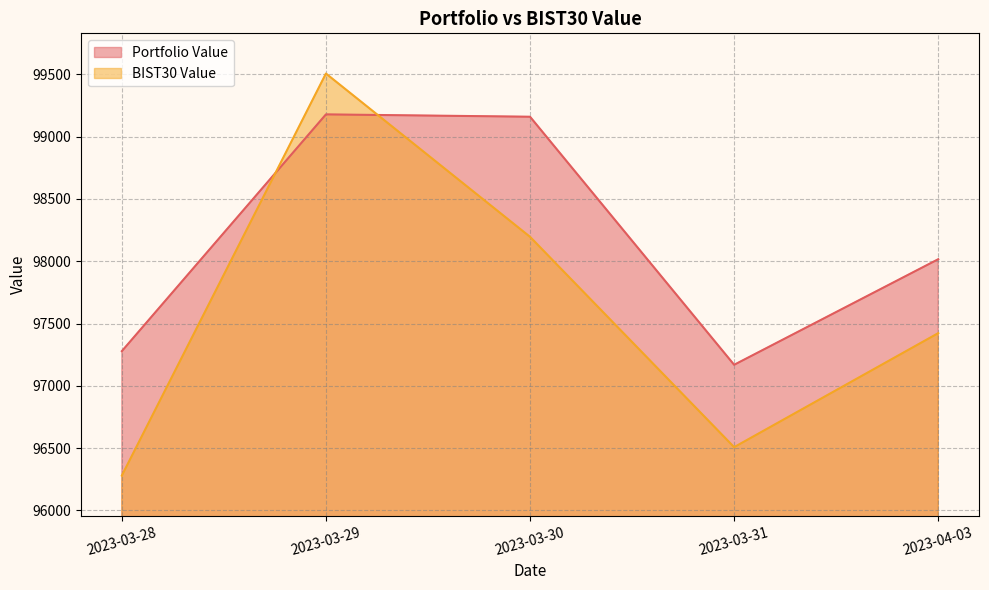

Where does the BIST30 Value series first go above 97422?

2023-03-29